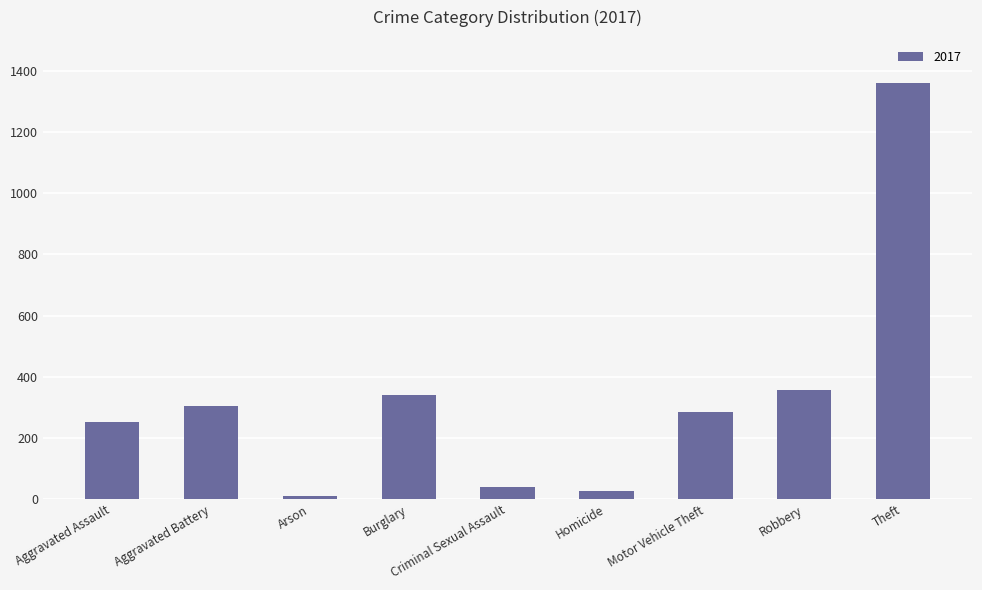

True or false: the data shows 451 at Aggravated Battery.

False